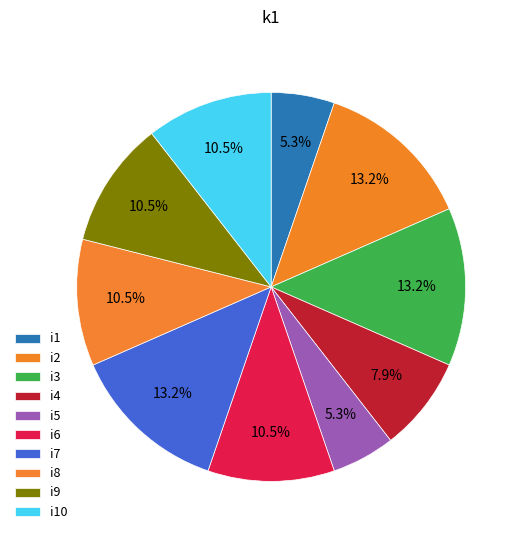

To the nearest percent, what is the difference between the i3 and i9 slice percentages?

3%